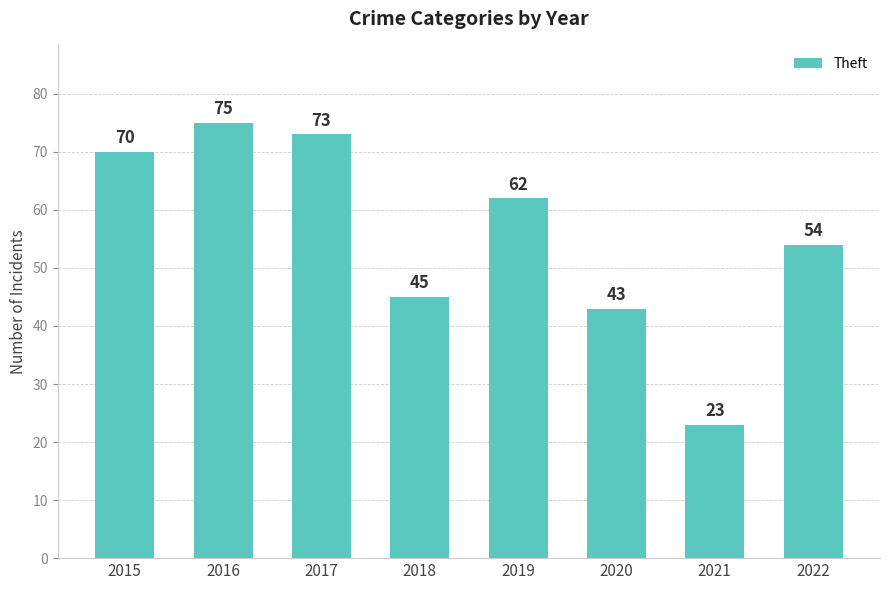

The value at 2020 is 43. True or false?

True